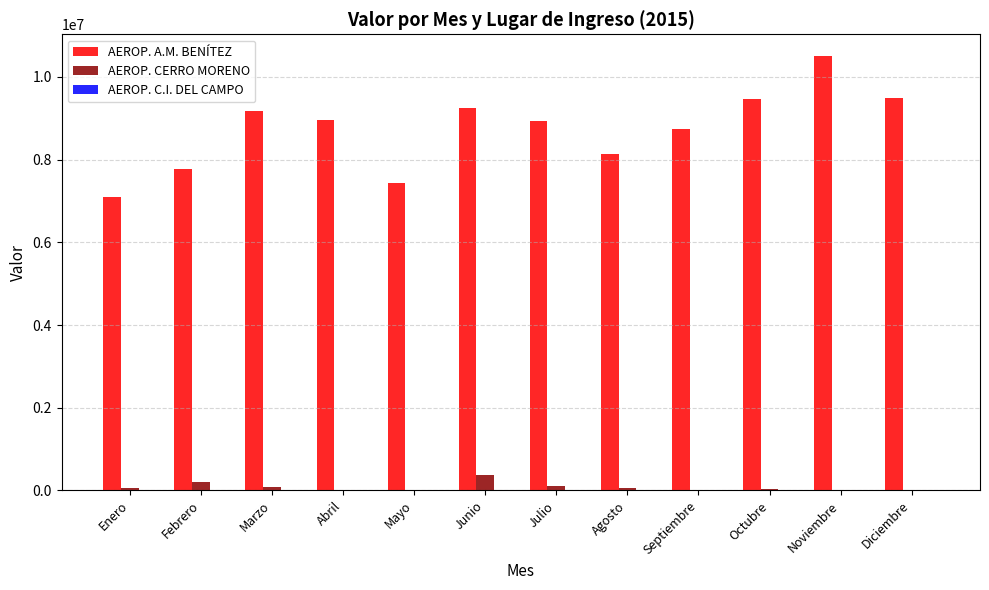

What is the highest value of the AEROP. A.M. BENÍTEZ series?

10507601.0